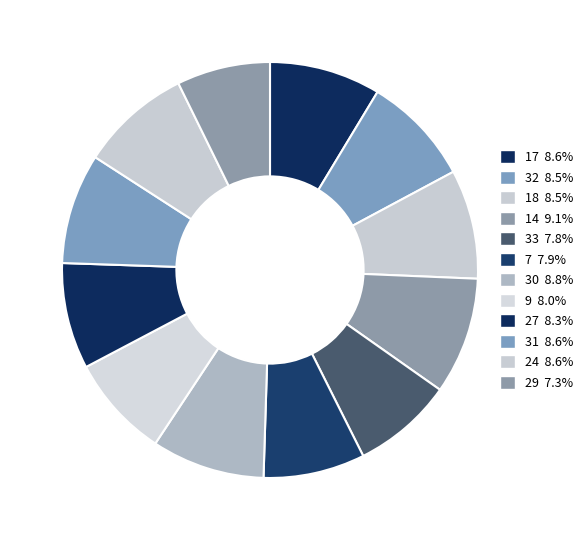

Which category has the biggest portion of the pie?

14